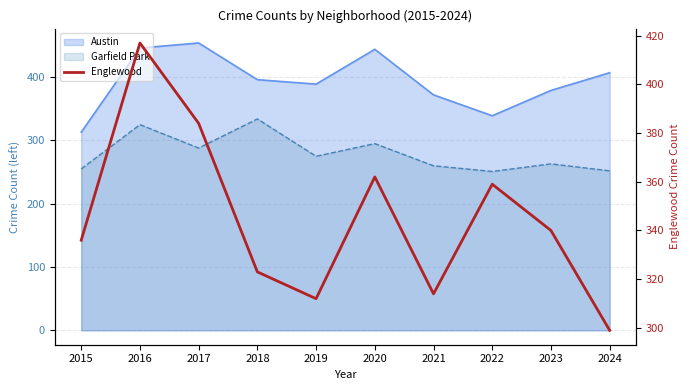

Read the value at 2022.

359